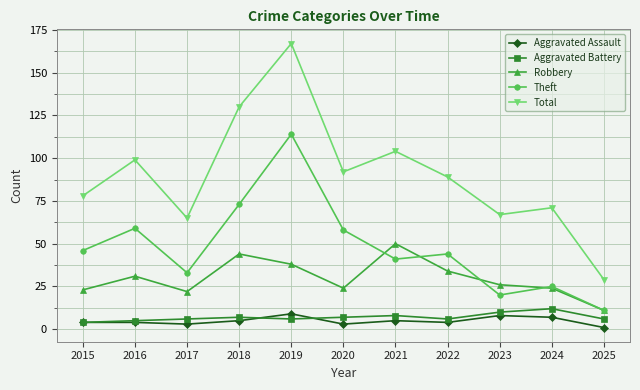

Reading right to left, list all the values displayed in this chart.

Aggravated Assault: 1	7	8	4	5	3	9	5	3	4	4
Aggravated Battery: 6	12	10	6	8	7	6	7	6	5	4
Robbery: 11	24	26	34	50	24	38	44	22	31	23
Theft: 11	25	20	44	41	58	114	73	33	59	46
Total: 29	71	67	89	104	92	167	130	65	99	78